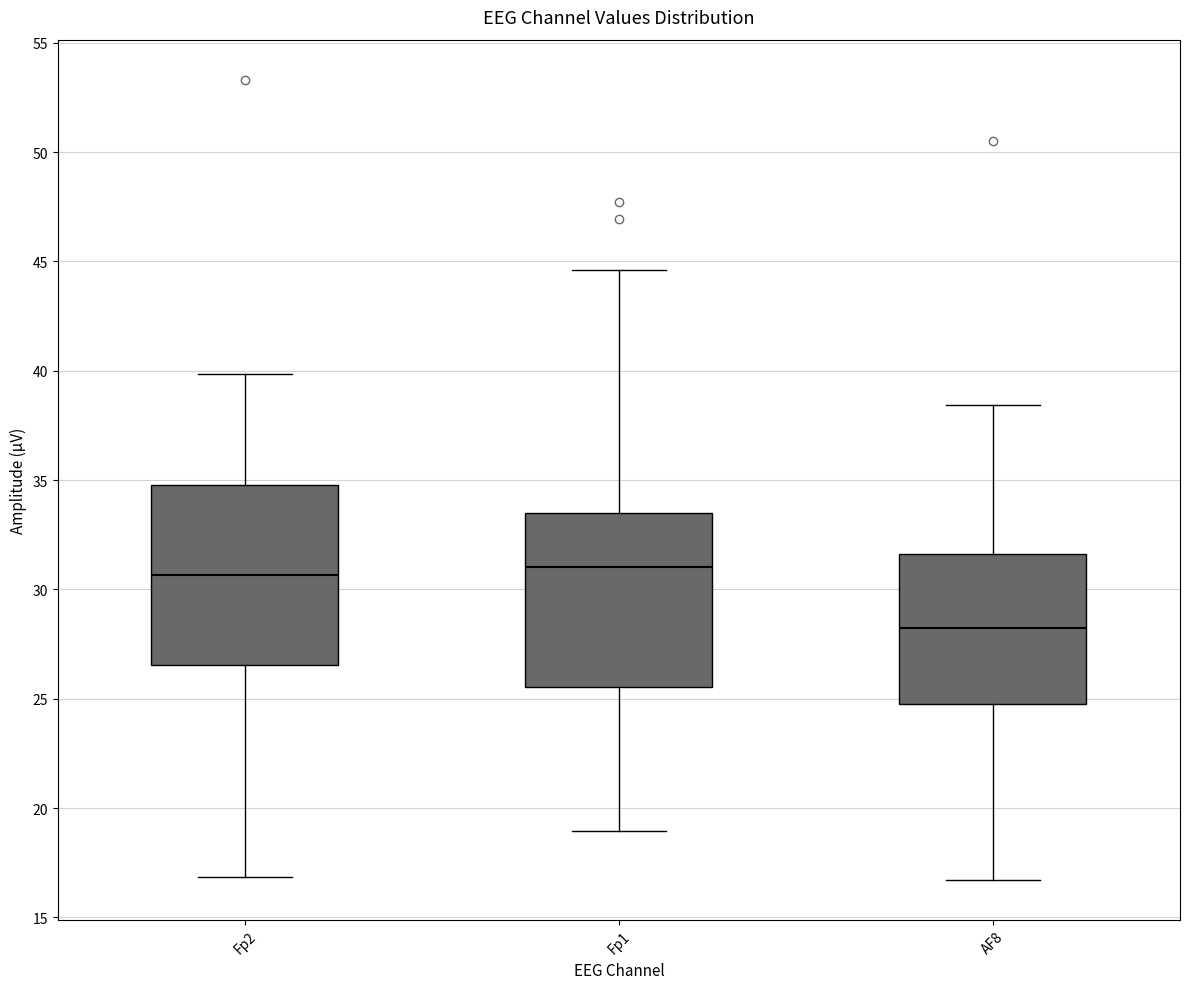

Reading left to right, read every box against the y-axis: the position of its median line, the range the box covers, and the ends of its whiskers. The values are not printed on the chart, so give them approximately, as read against the axis.

Fp2: median 30.5, box 26.5 to 35.0, whiskers 17.0 to 40.0
Fp1: median 31.0, box 25.5 to 33.5, whiskers 19.0 to 44.5
AF8: median 28.5, box 25.0 to 31.5, whiskers 16.5 to 38.5